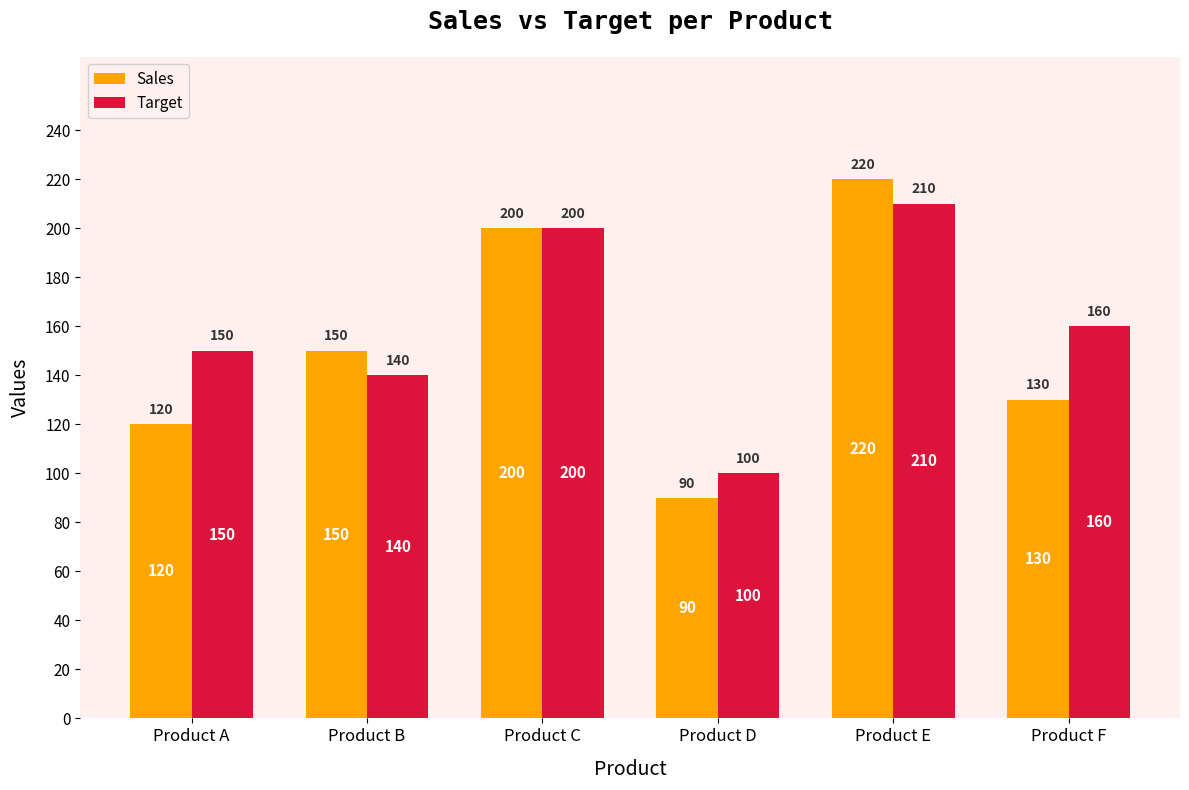

Which series has the largest range (max minus min)?

Sales